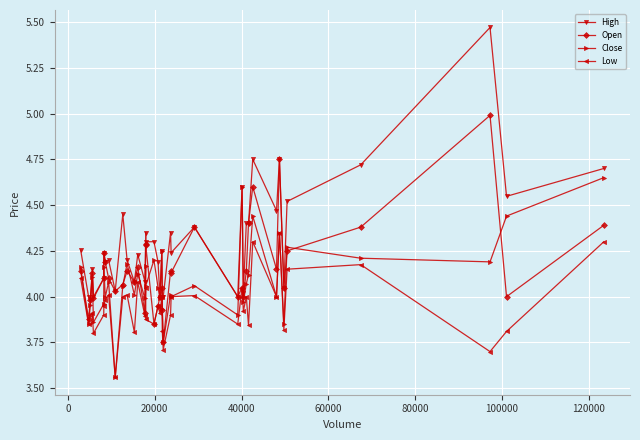

How many data points does each series have?

40